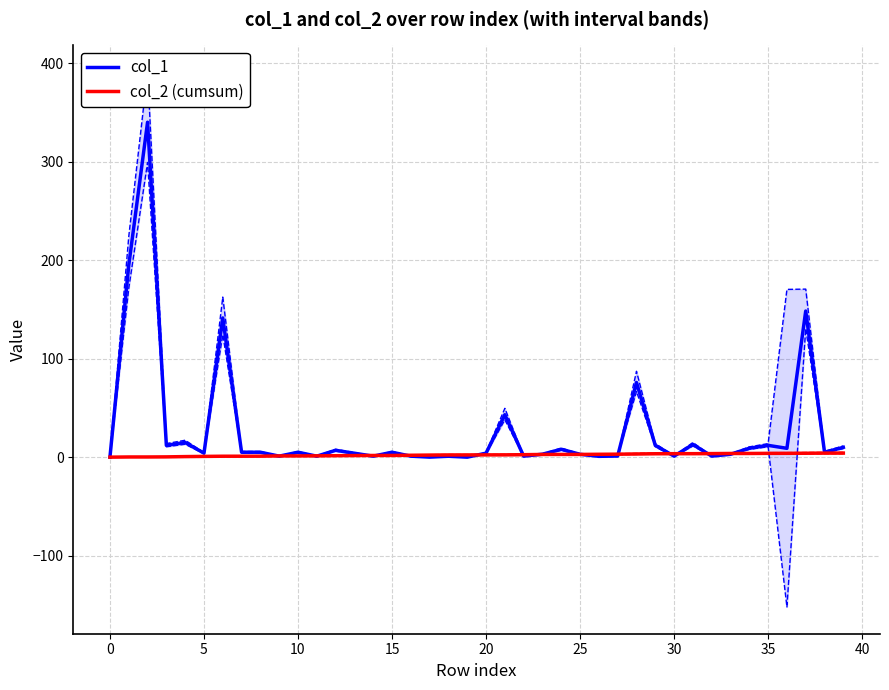

Rank the series by their average value, from lowest to highest.

col_2 (cumsum), col_1